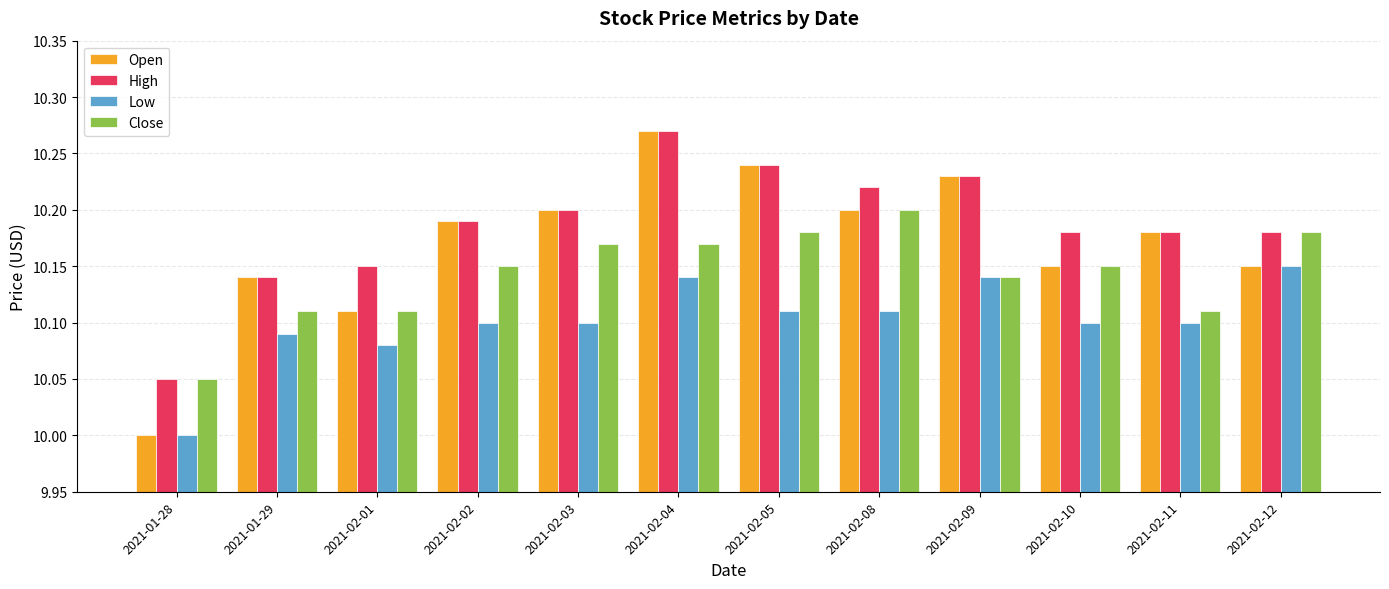

Is the value of Low at 2021-02-05 greater than the value of Close at 2021-02-05?

No